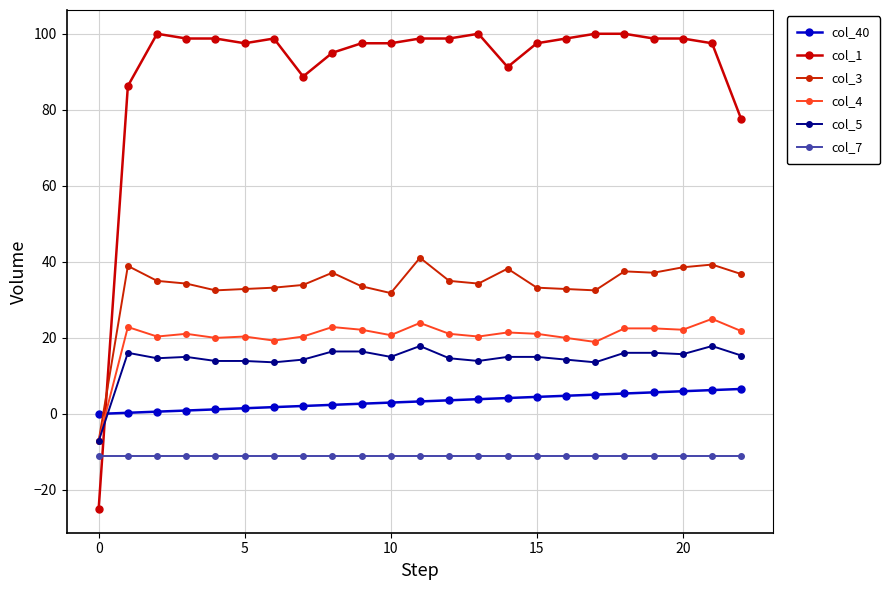

What is the maximum value for col_40?

6.6